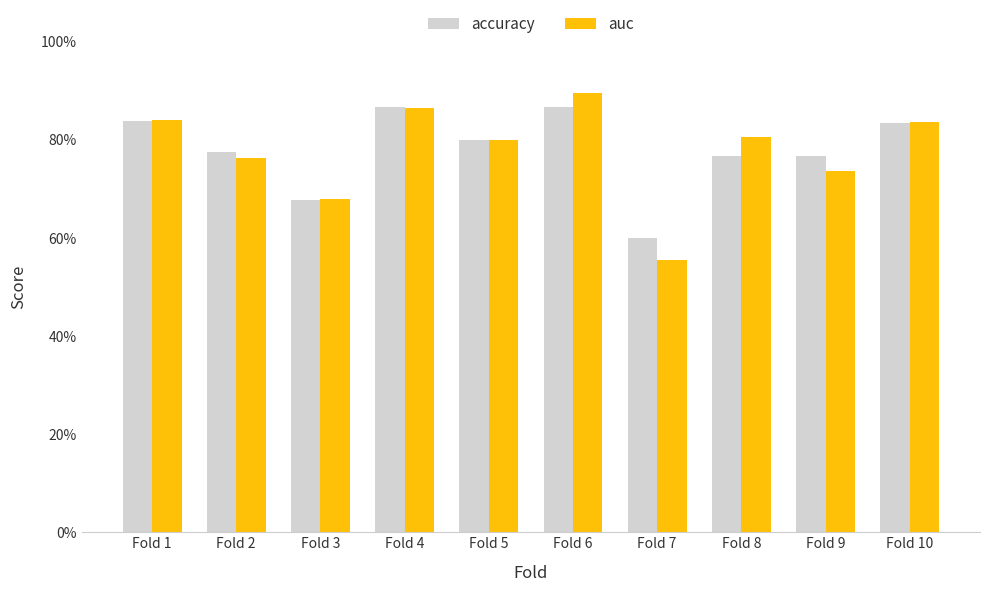

What is the sum of all accuracy values?

7.8